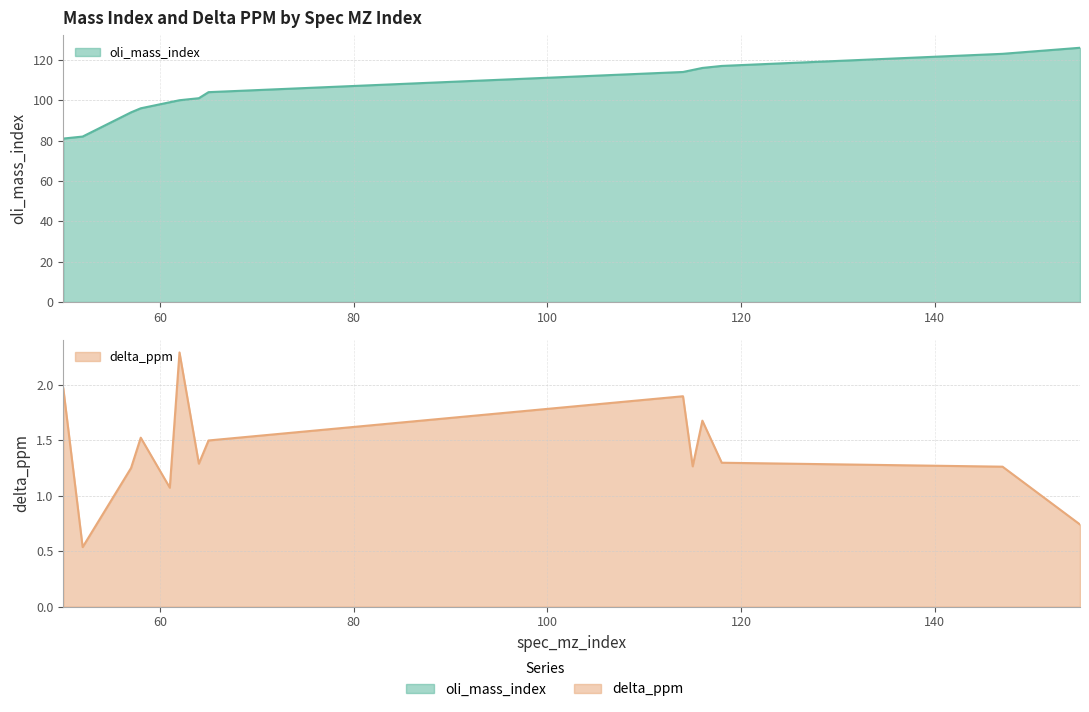

What are all the series names shown in the legend?

oli_mass_index, delta_ppm